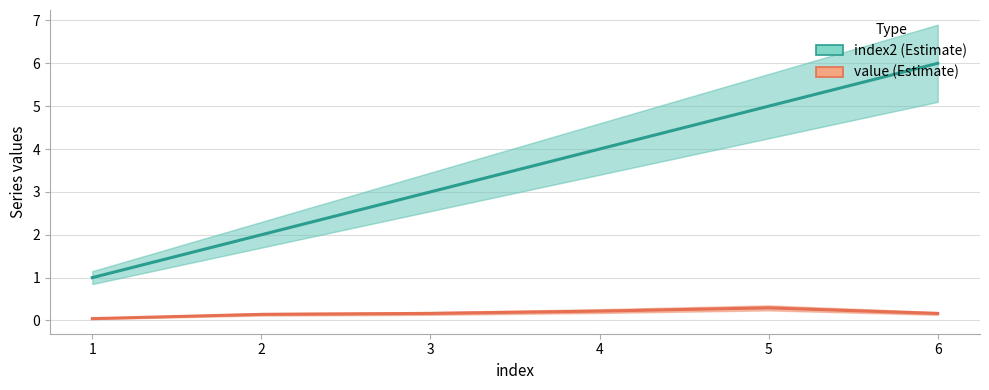

What is the value of the value point at the 5th from the left?

0.3